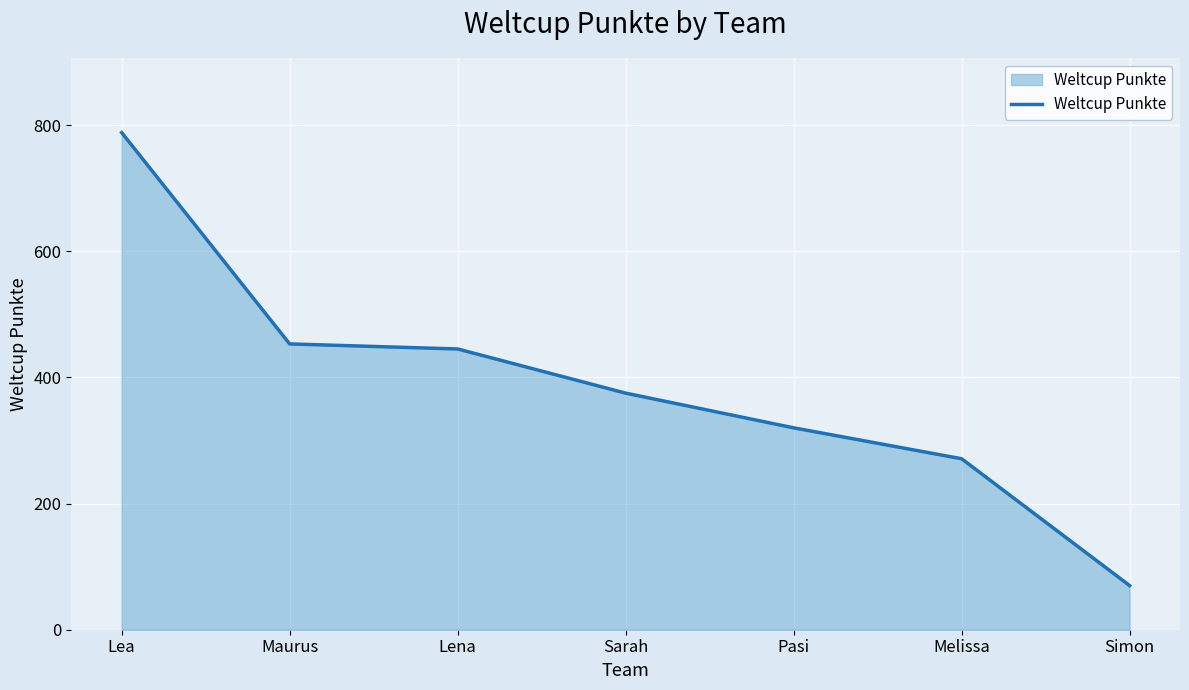

What is the ratio of the value at Sarah to the value at Maurus?

0.8